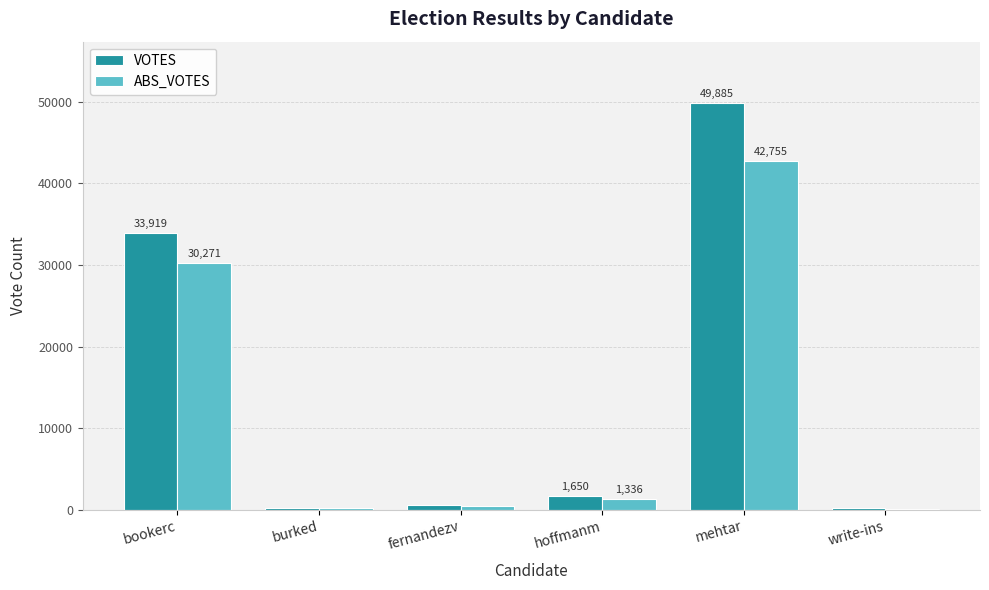

What is the sum of all ABS_VOTES values?

75184